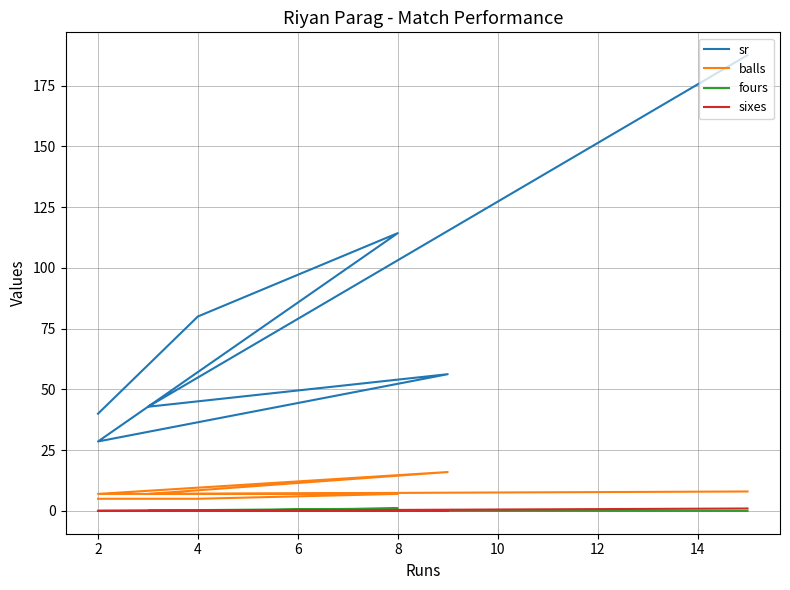

What are all the series names shown in the legend?

sr, balls, fours, sixes